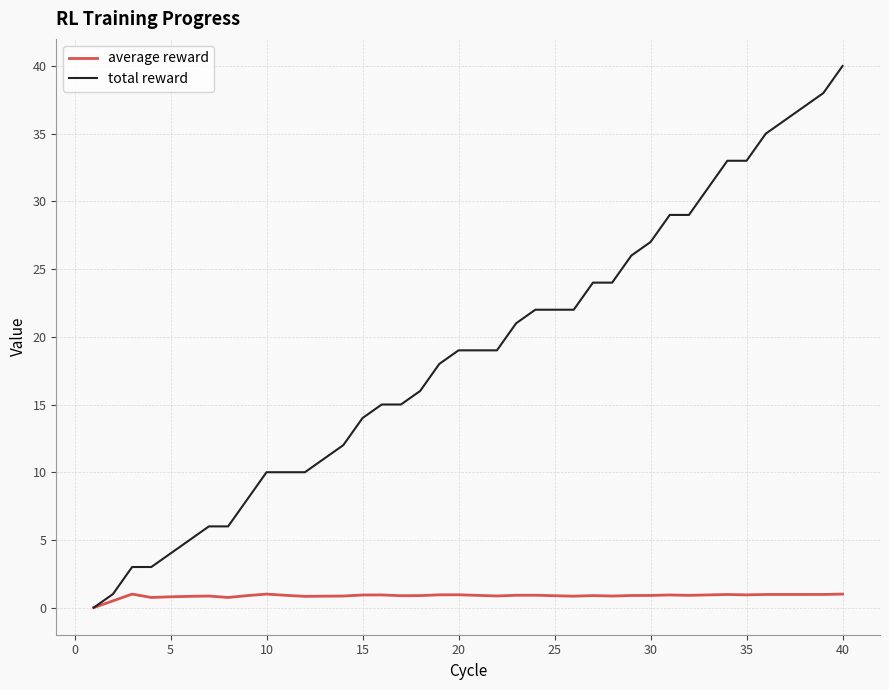

What is the greatest value displayed?

40.0